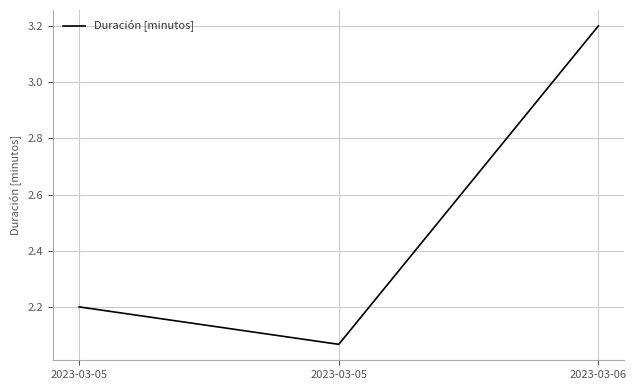

Reading left to right, list all the values displayed in this chart.

2023-03-05=2.2	2023-03-05=2.1	2023-03-06=3.2